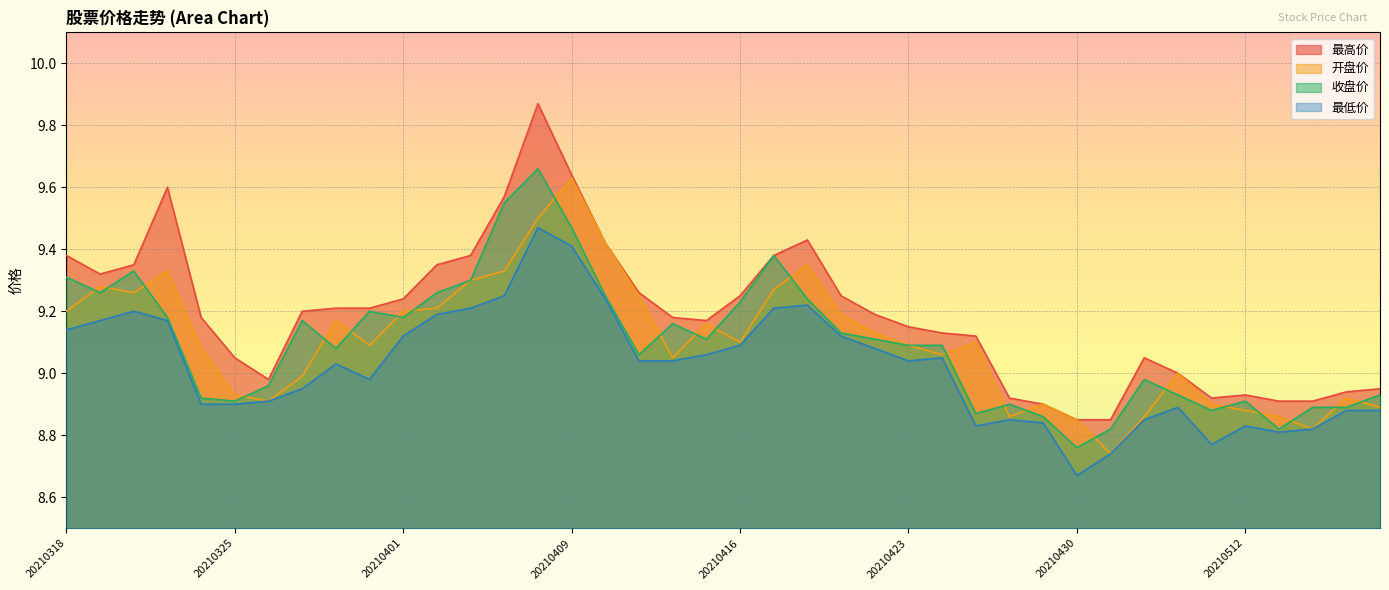

What is the difference between the maximum and minimum values in the 最低价 series?

0.8